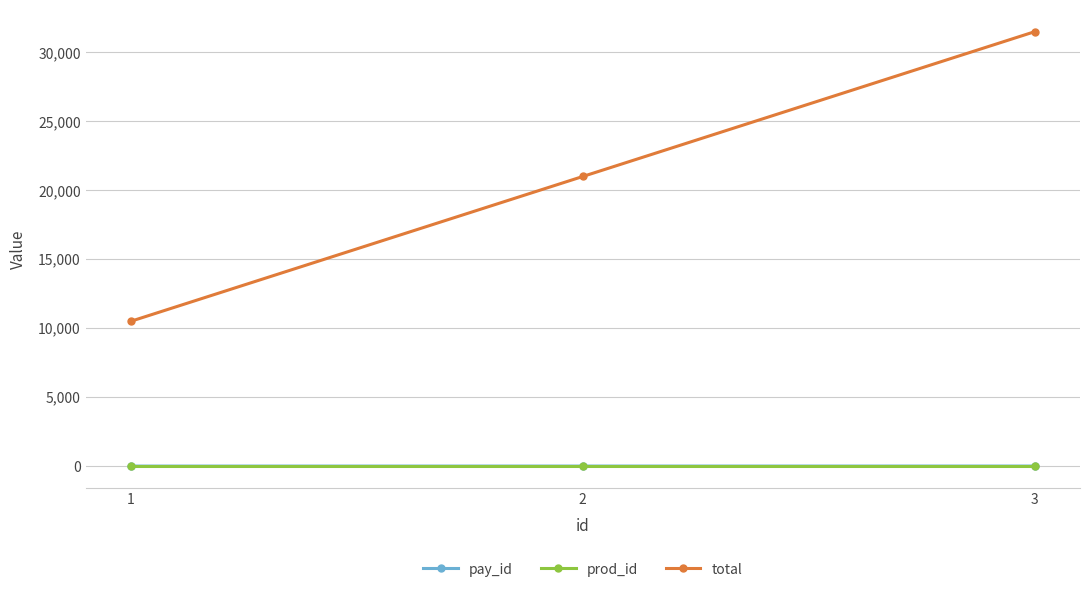

The total series shows 5261 at 1. True or false?

False